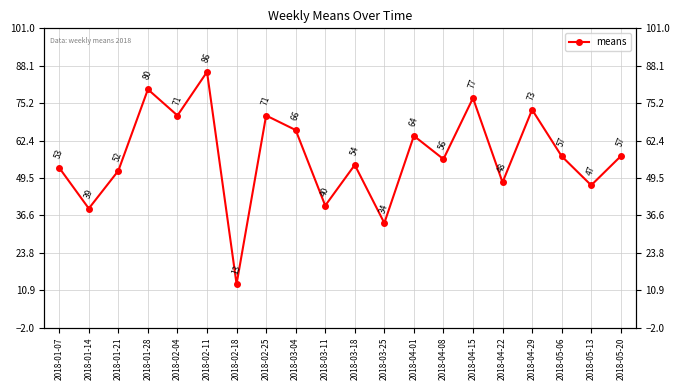

What value does the data have at 2018-03-18?

54